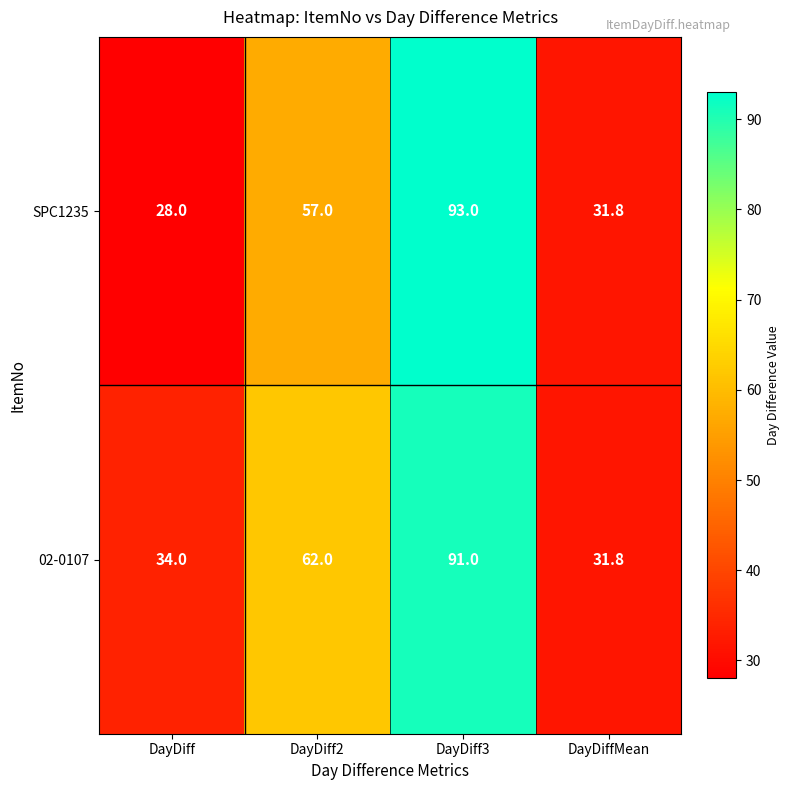

What is the sum of all SPC1235 values?

209.8